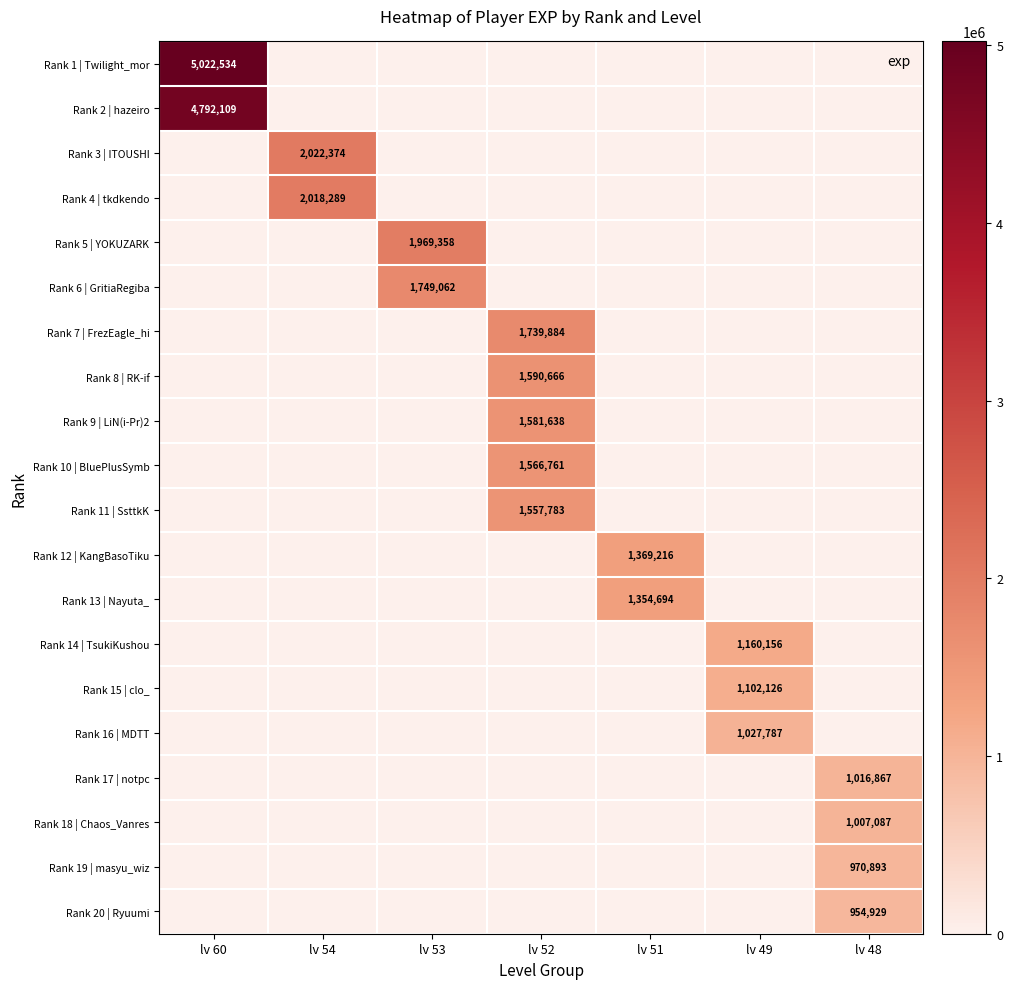

Is it true that Rank 17 | notpc equals 1016867 at lv 48?

True